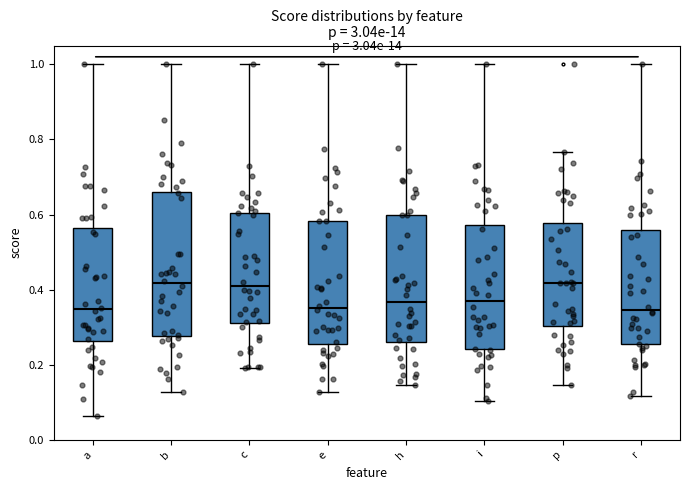

Which box is the tallest, from its lower edge to its upper edge?

b